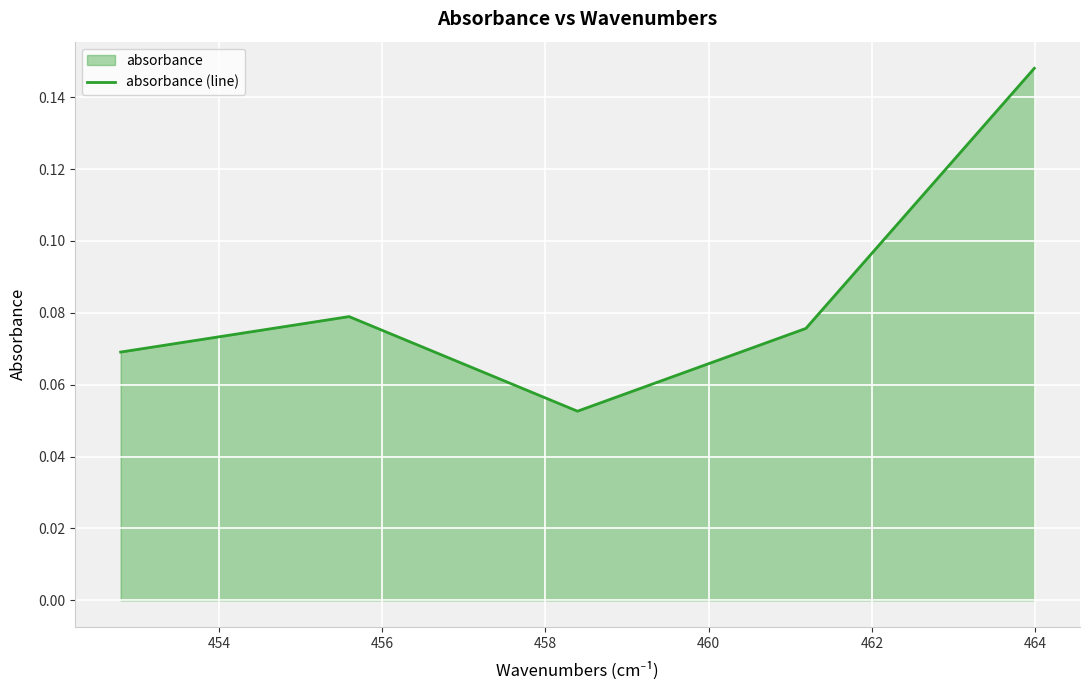

How many values are between 0 and 1?

5